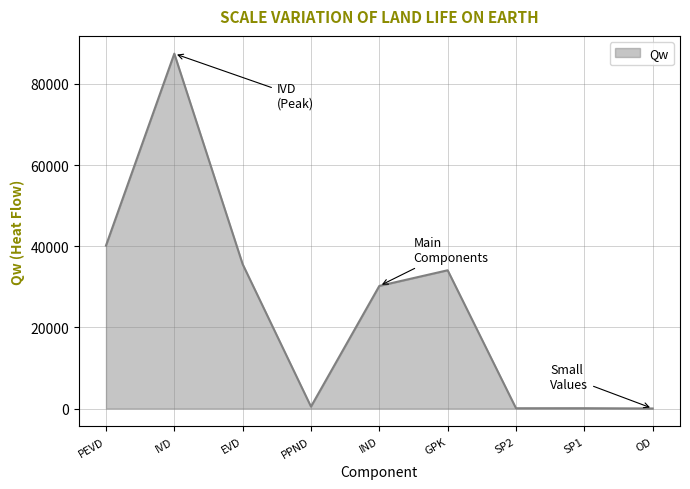

How many lines are shown in the chart?

1